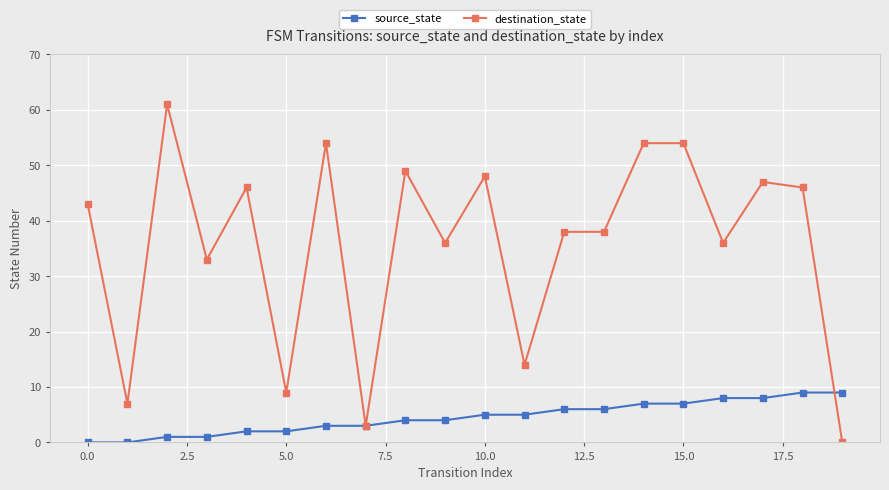

Which series has the largest range (max minus min)?

destination_state